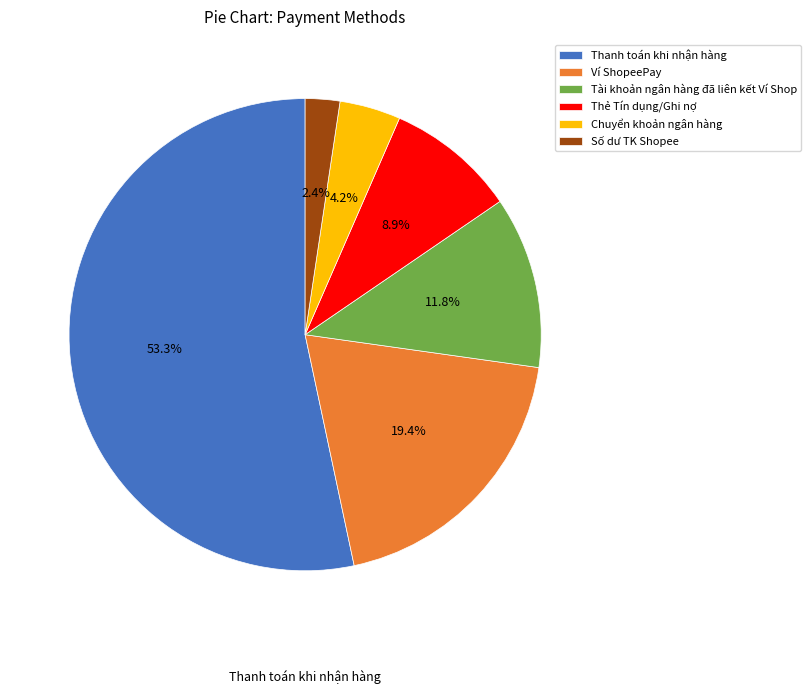

Is the sum of Tài khoản ngân hàng đã liên kết Ví Shop and Thanh toán khi nhận hàng greater than half?

Yes